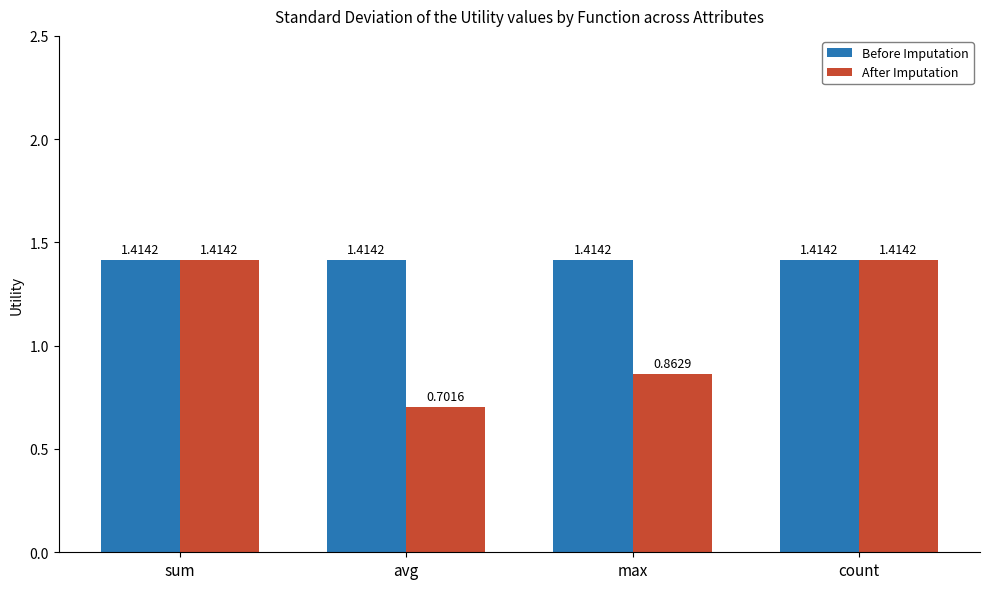

Rank the series by their average value, from highest to lowest.

Before Imputation, After Imputation